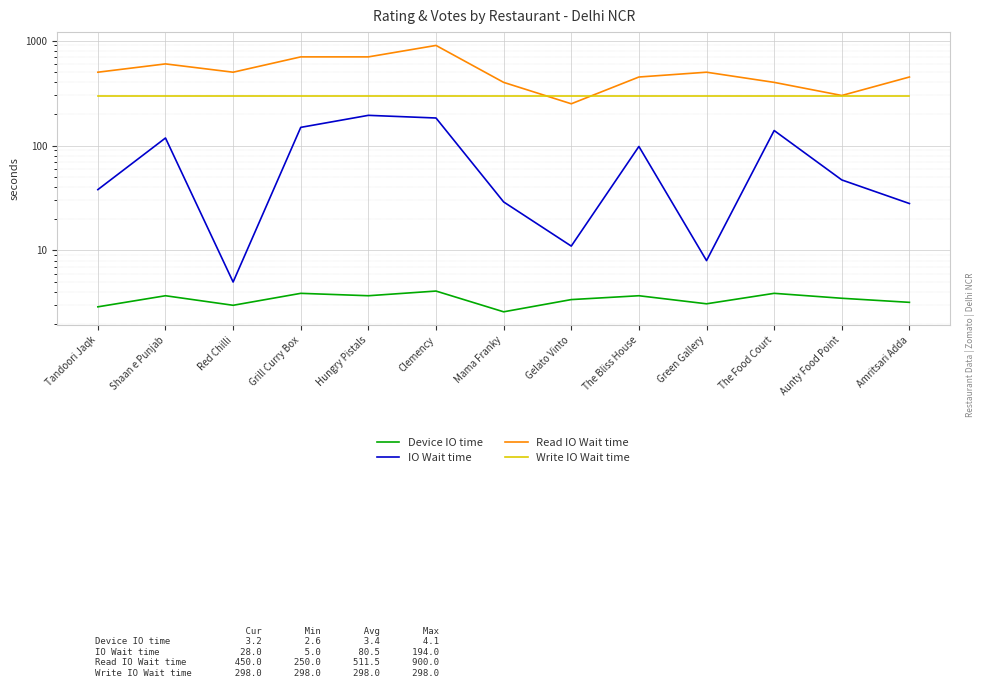

Is it true that IO Wait time equals 11.0 at Gelato Vinto?

True